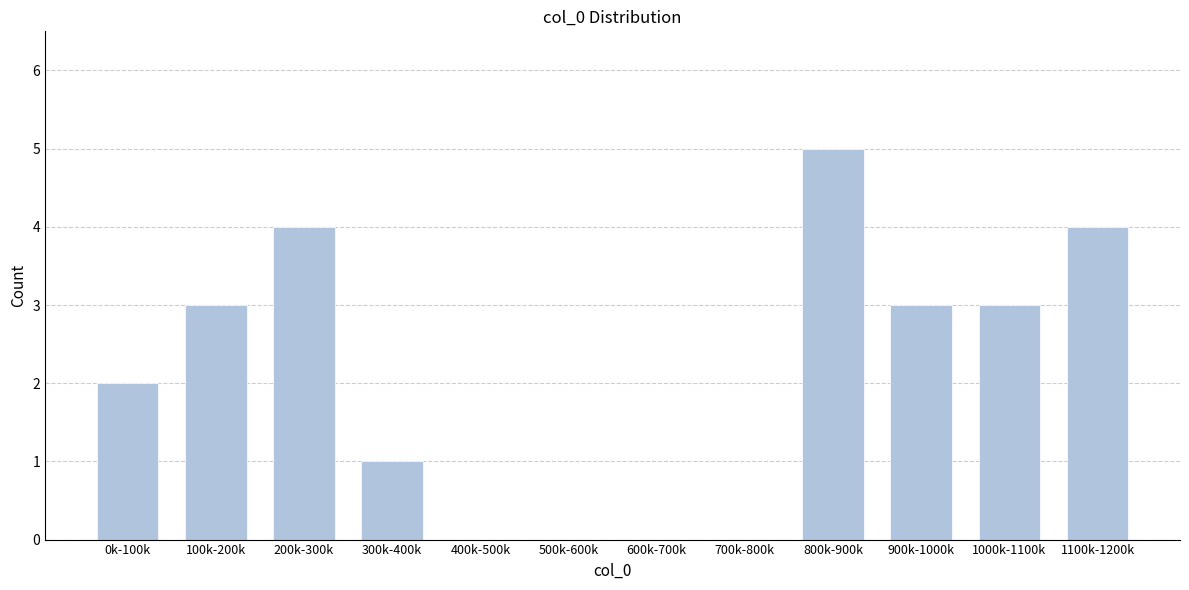

Reading left to right, what are all the values shown in this chart?

0k-100k=2	100k-200k=3	200k-300k=4	300k-400k=1	400k-500k=0	500k-600k=0	600k-700k=0	700k-800k=0	800k-900k=5	900k-1000k=3	1000k-1100k=3	1100k-1200k=4